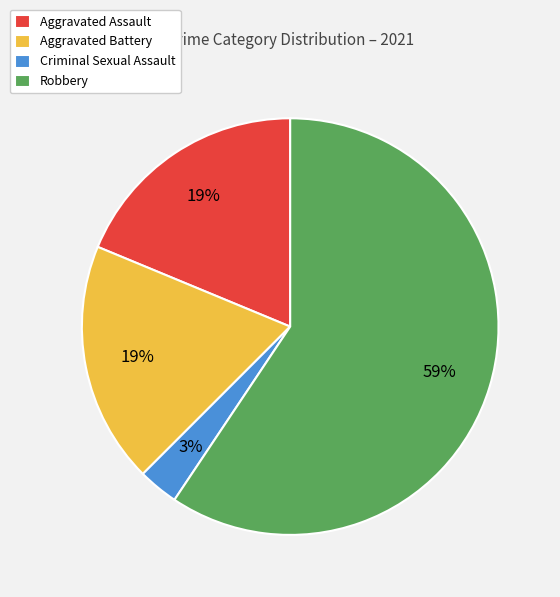

Which slice represents more than half of the pie?

Robbery